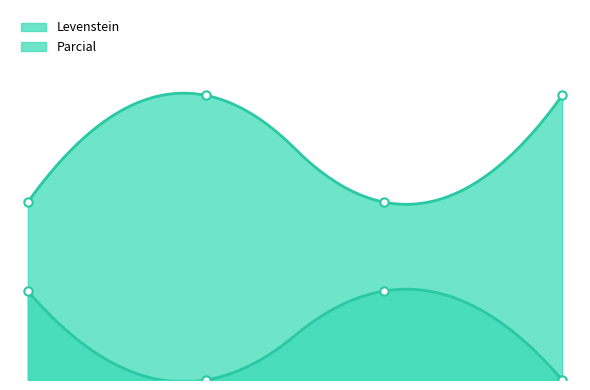

What is the value of the Parcial point at the 3rd from the left?

25.0